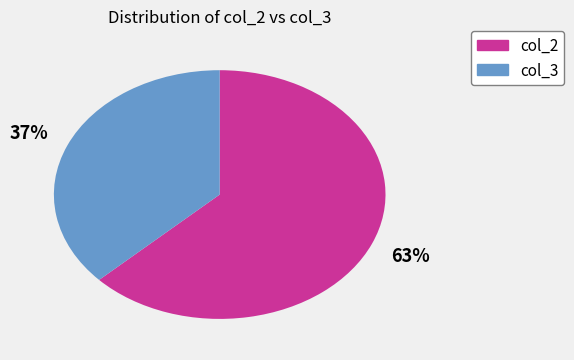

To the nearest percent, what is the difference between the largest and smallest slice percentages?

26%